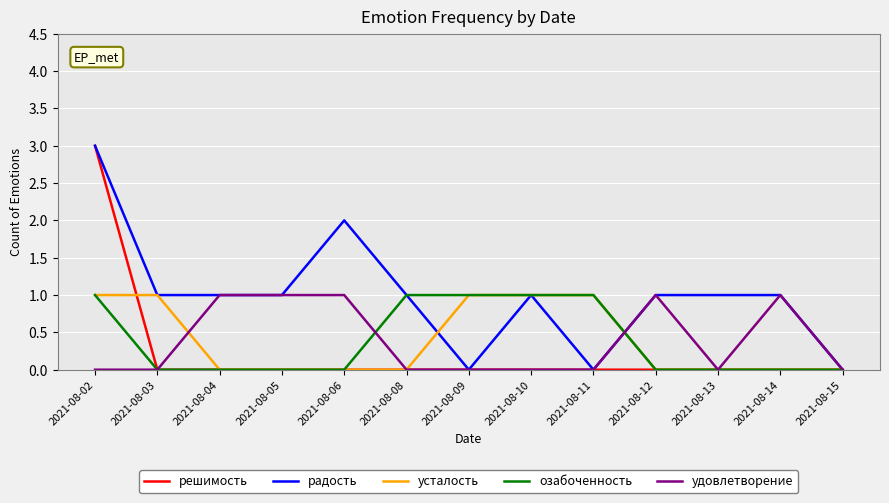

What is the highest value of the радость series?

3